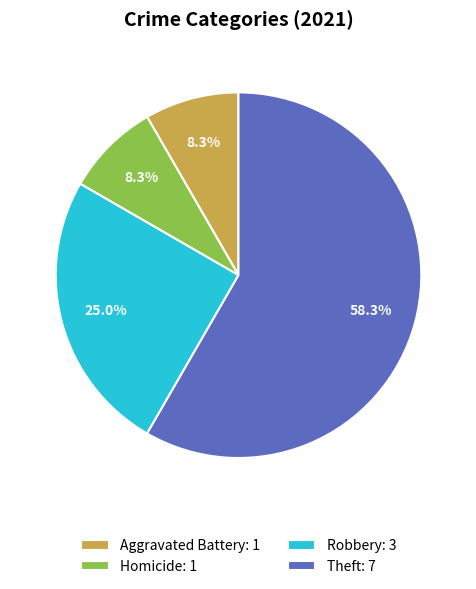

Which slice is the largest?

Theft: 7